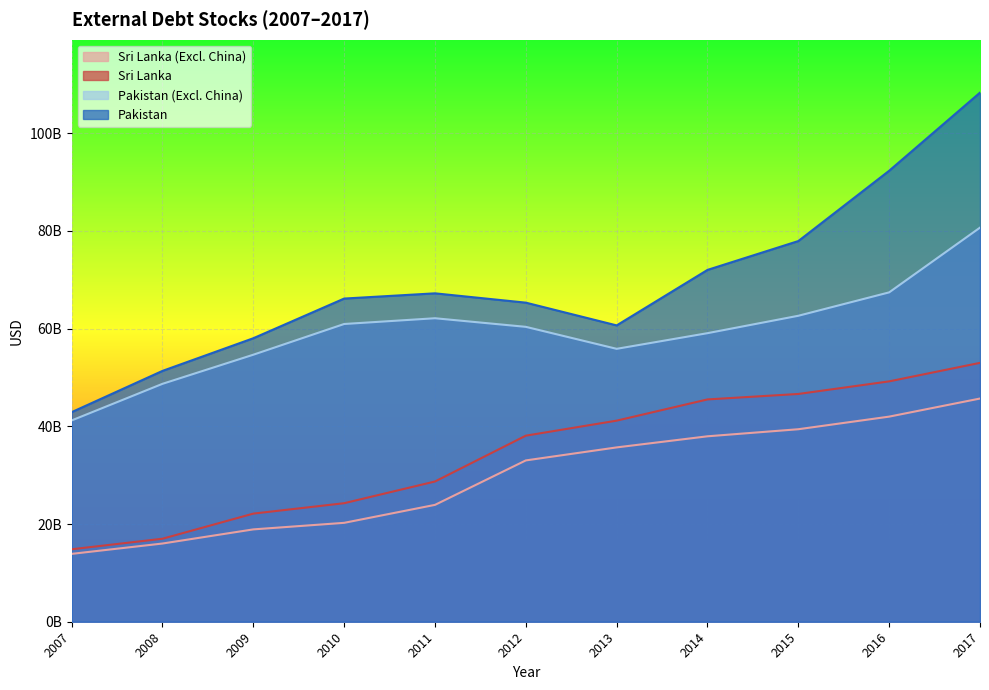

Where is Sri Lanka nearest to the value 33911409616?

2012